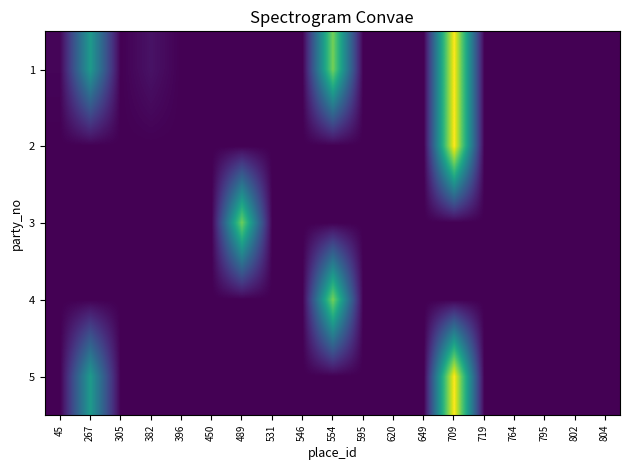

Count the number of categories in the chart.

19